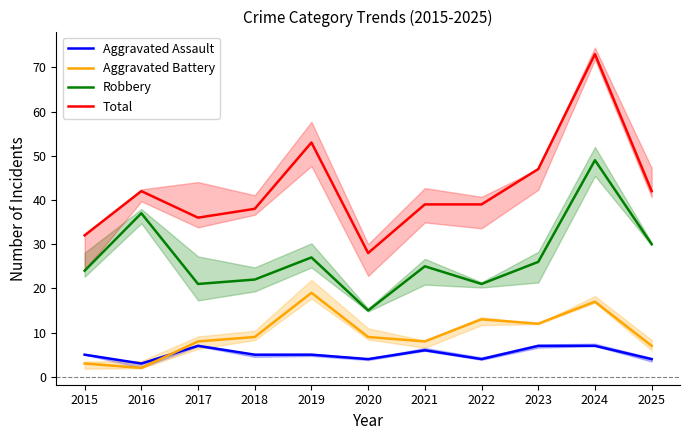

At which category does Total reach its first local peak?

2016